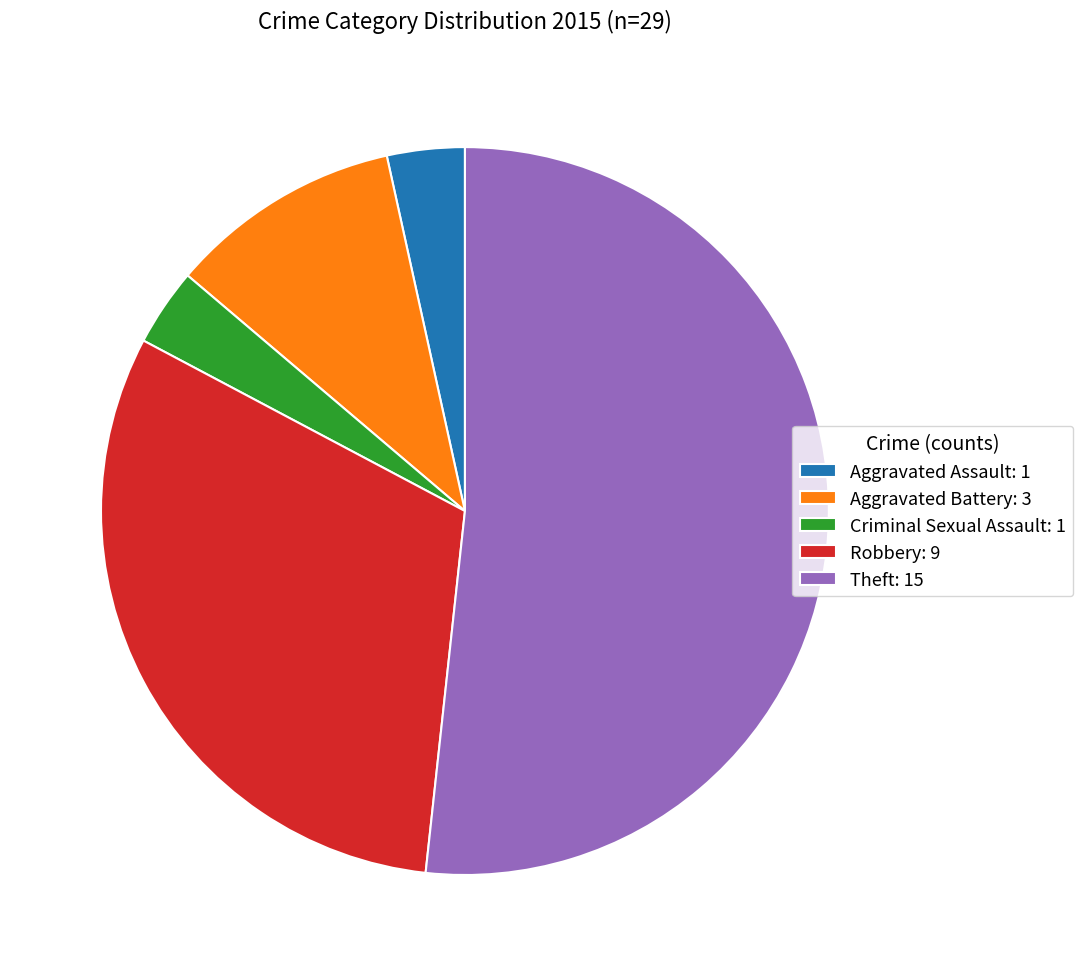

Which category has the biggest portion of the pie?

Theft